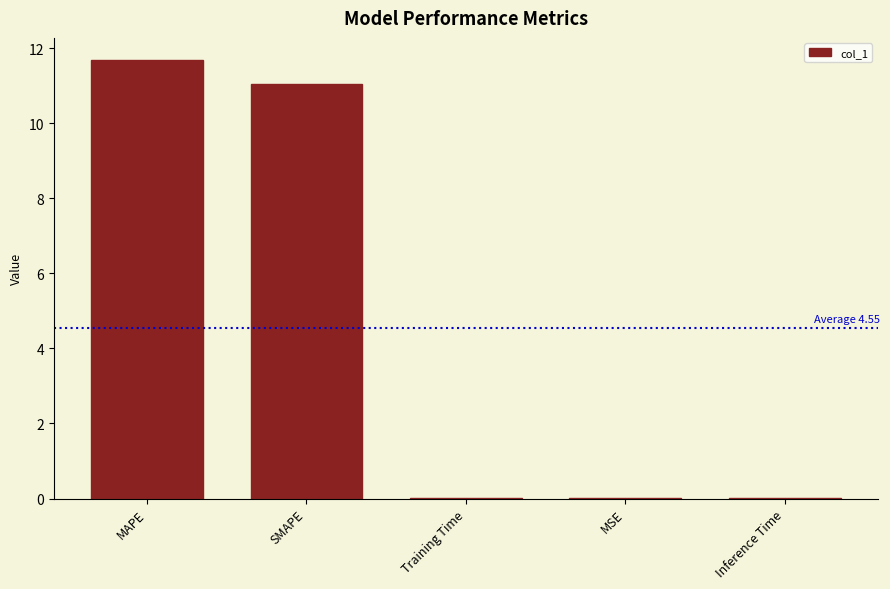

At which category does the chart reach its peak across all series?

MAPE